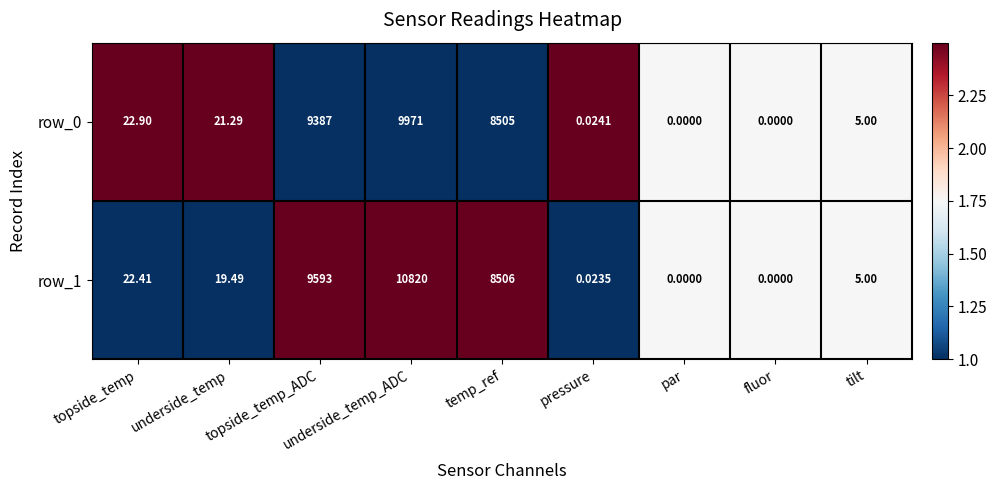

What is the total value across all series at topside_temp_ADC?

18980.0